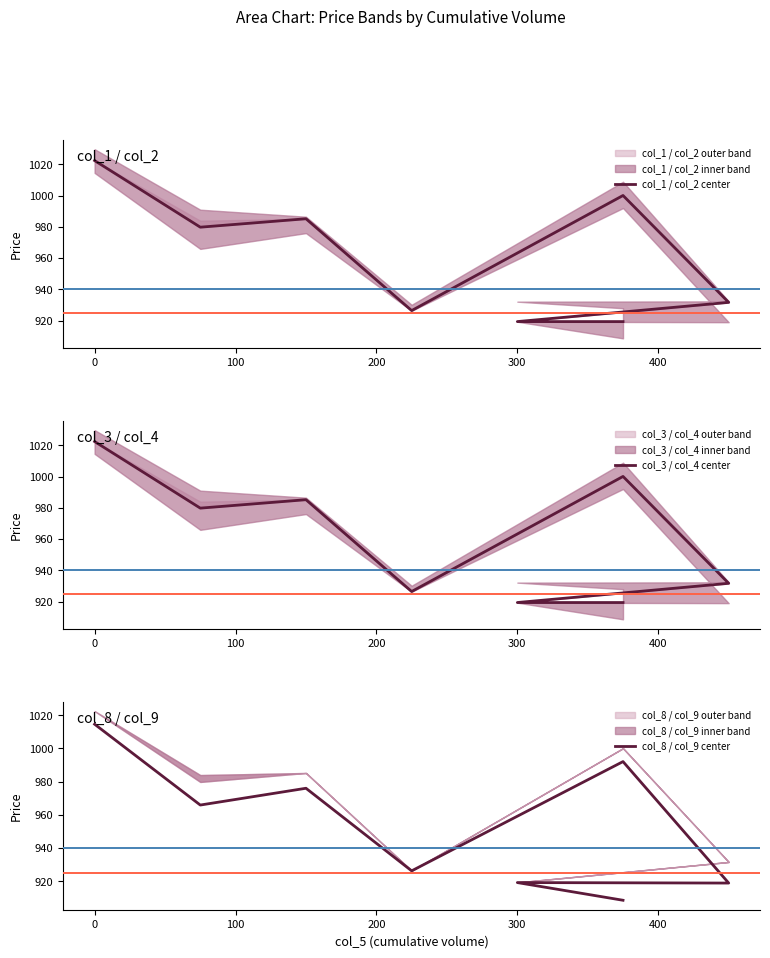

Reading left to right, what are all the values shown in this chart?

col_1 / col_2 center: 1022.5	979.9	985.2	926.5	1000.1	931.7	919.4	919.4
col_3 / col_4 center: 1022.5	979.9	985.2	926.5	1000.1	931.7	919.4	919.4
col_8 / col_9 center: 1014.6	966.0	976.0	926.4	992.1	919.0	919.3	908.6